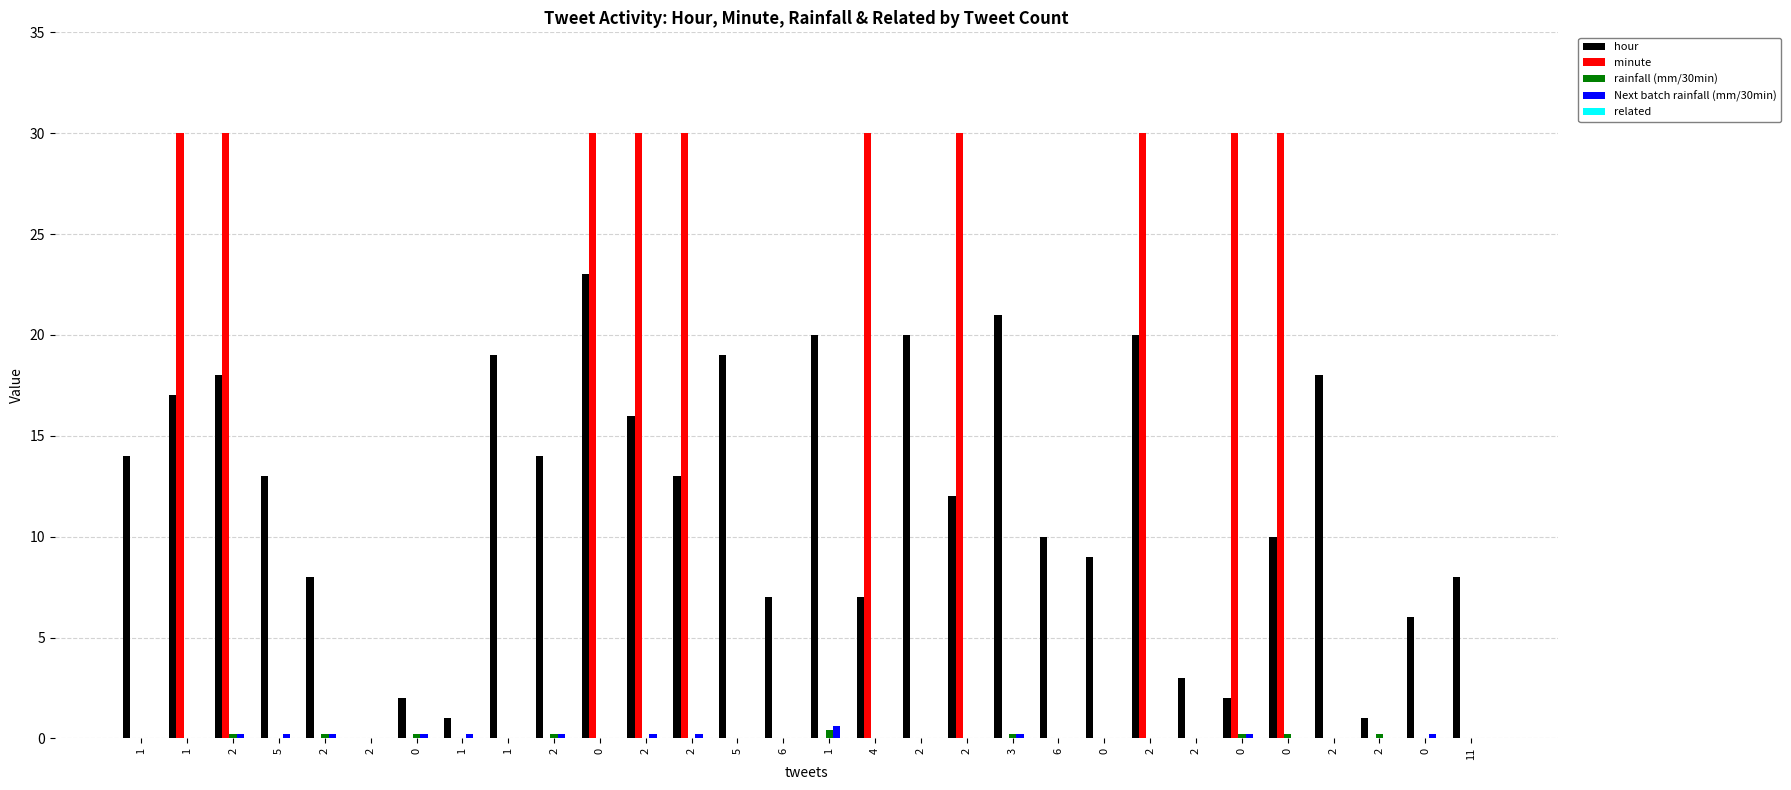

List the labels in order of Next batch rainfall (mm/30min) value, largest first.

1, 2, 5, 2, 0, 1, 2, 2, 2, 3, 0, 0, 1, 1, 2, 1, 0, 5, 6, 4, 2, 2, 6, 0, 2, 2, 0, 2, 2, 11